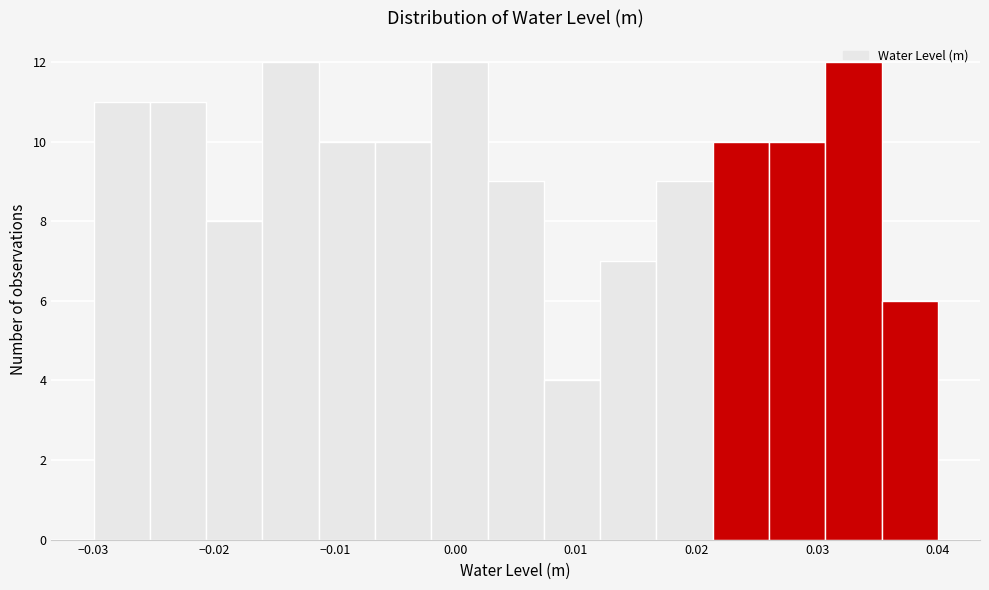

Reading left to right, list every bar in this chart as the range it spans on the x-axis followed by its height. Neither the bar edges nor the heights are printed on the chart, so give them approximately, as read against the axes.

-0.030 to -0.025: 11
-0.025 to -0.021: 11
-0.021 to -0.016: 8
-0.016 to -0.011: 12
-0.011 to -0.007: 10
-0.007 to -0.002: 10
-0.002 to 0.003: 12
0.003 to 0.007: 9
0.007 to 0.012: 4
0.012 to 0.017: 7
0.017 to 0.021: 9
0.021 to 0.026: 10
0.026 to 0.031: 10
0.031 to 0.035: 12
0.035 to 0.040: 6